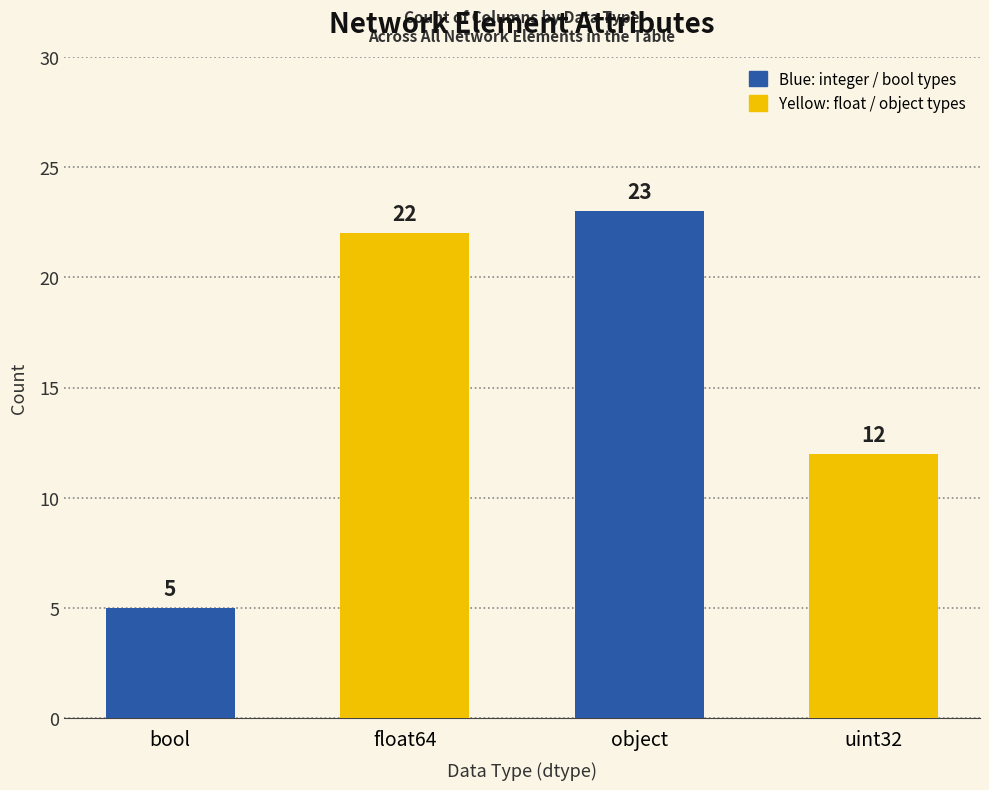

What is the average value?

16